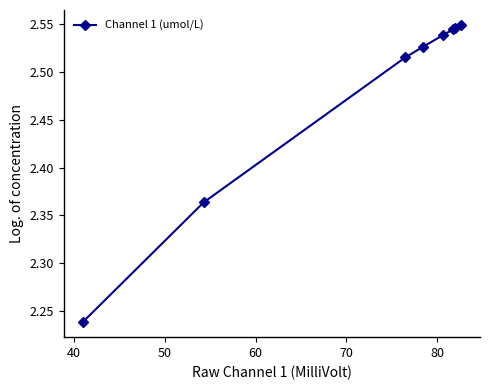

True or false: the data has more than 2 interior local peaks.

False